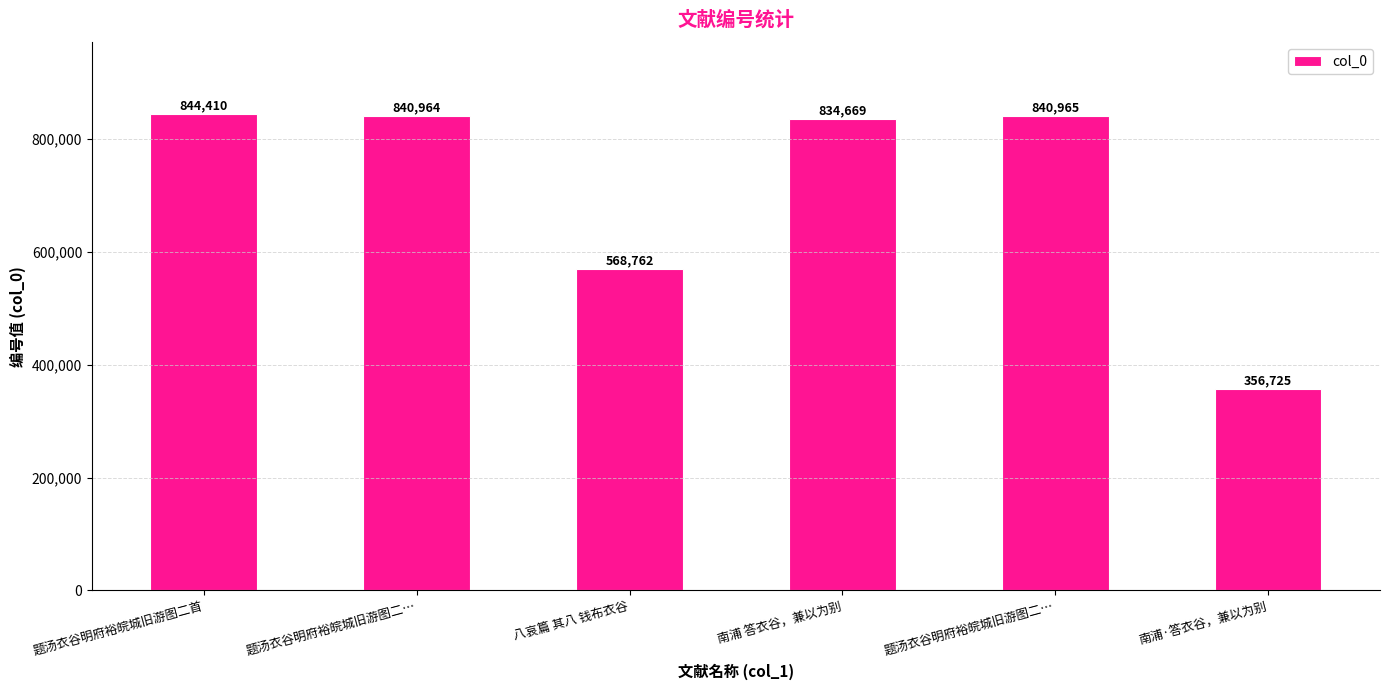

What is the average value?

714416